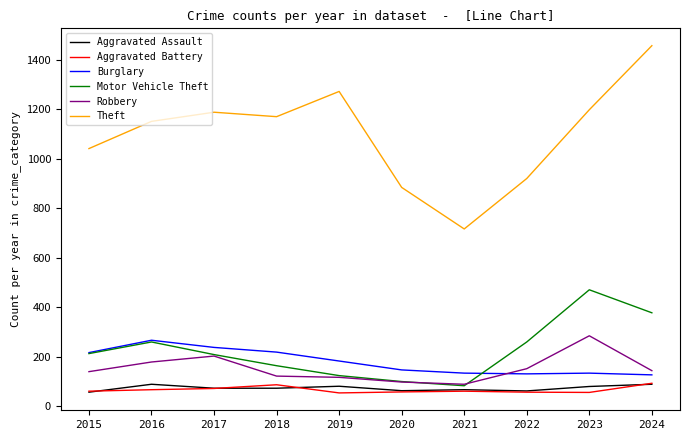

Which series has the largest range (max minus min)?

Theft